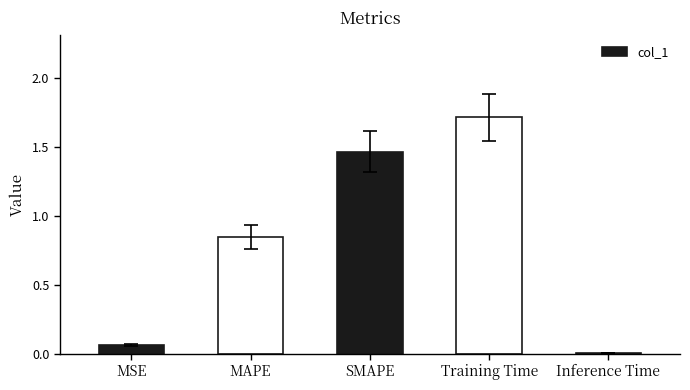

What is the maximum value shown in the chart?

1.7